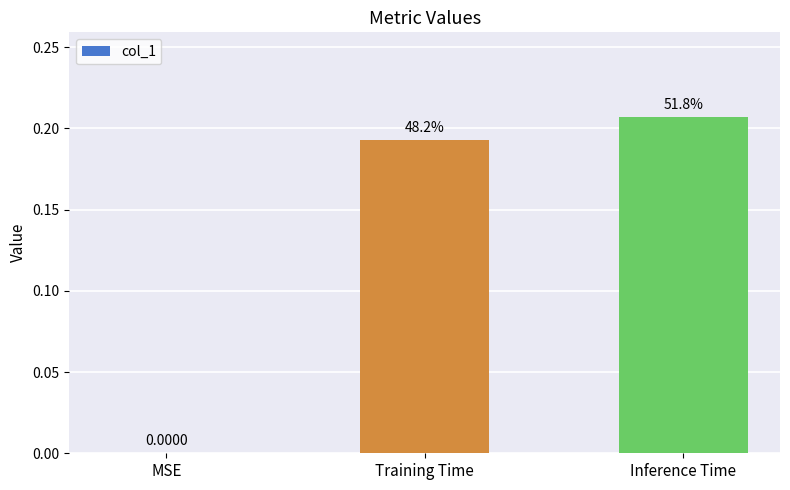

What is the greatest value displayed?

0.2